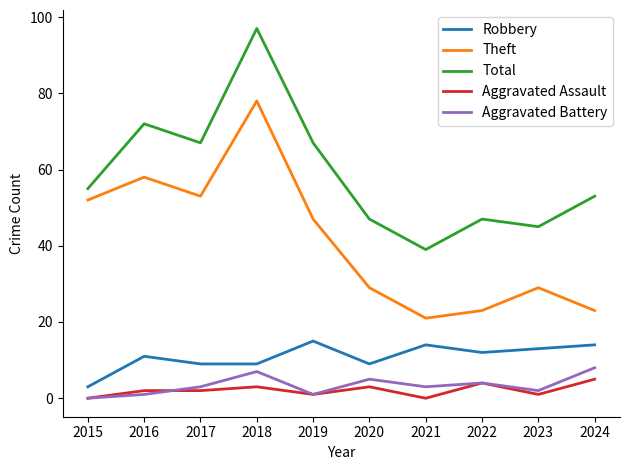

True or false: Total has a value of 53 at 2024.

True